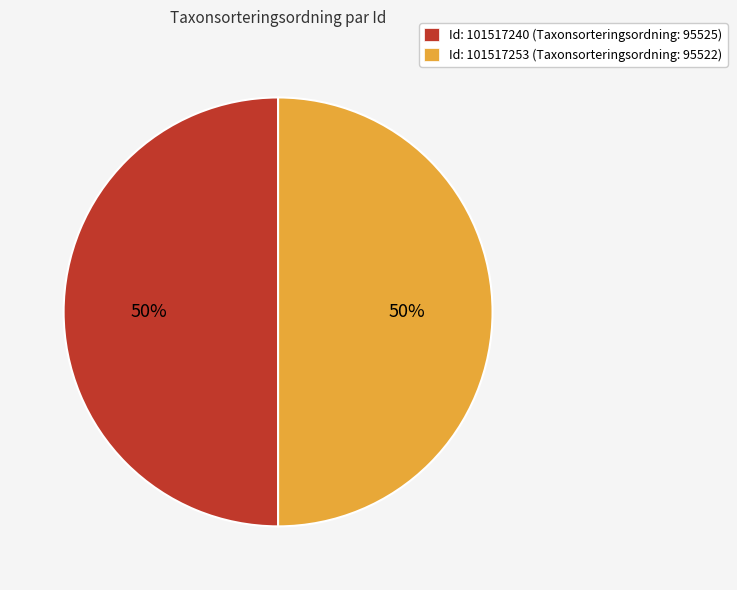

What is the ratio of the value at Id: 101517253 (Taxonsorteringsordning: 95522) to the value at Id: 101517240 (Taxonsorteringsordning: 95525)?

1.0